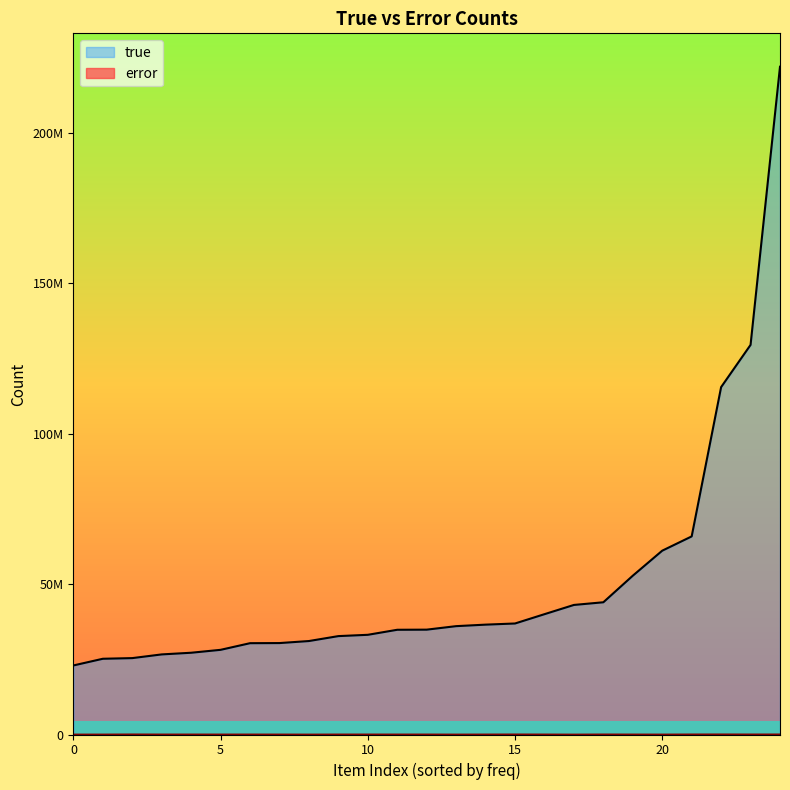

Rank the categories by true value from lowest to highest.

22981437, 25208428, 25458985, 26666701, 27222446, 28187350, 30396519, 30430408, 31093001, 32751592, 33184280, 34853954, 34895914, 36044544, 36560847, 36958395, 40038072, 43083481, 44005177, 52824812, 61127501, 65898112, 115527780, 129543001, 221998845